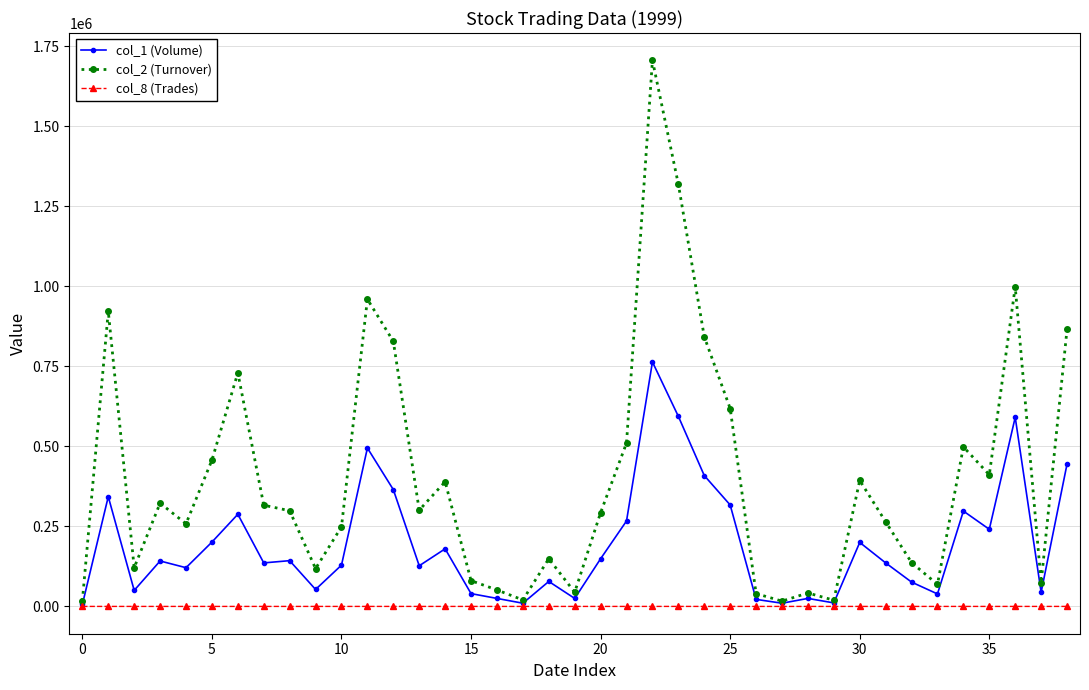

Count the number of categories in the chart.

39